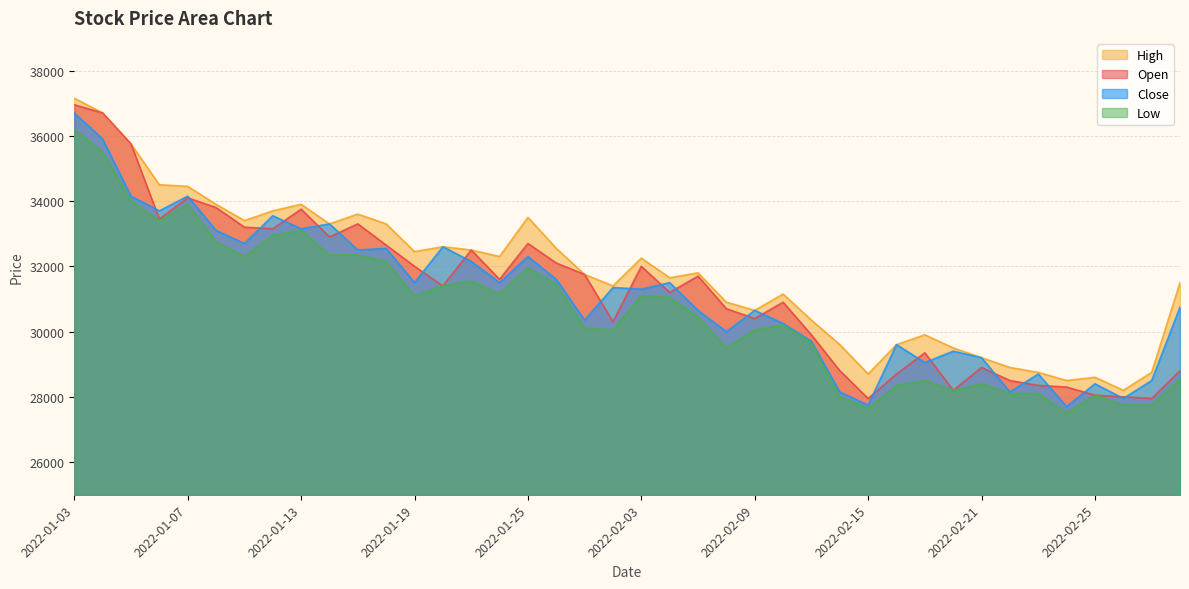

What is the value of the Open point at the 18th from the left?

32100